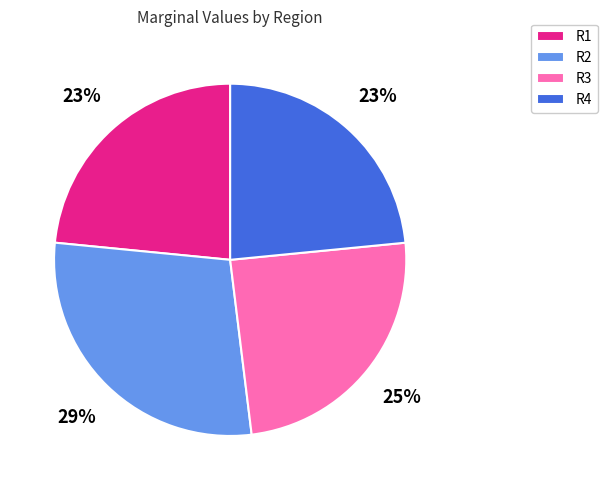

Between R1 and R2, which is larger?

R2